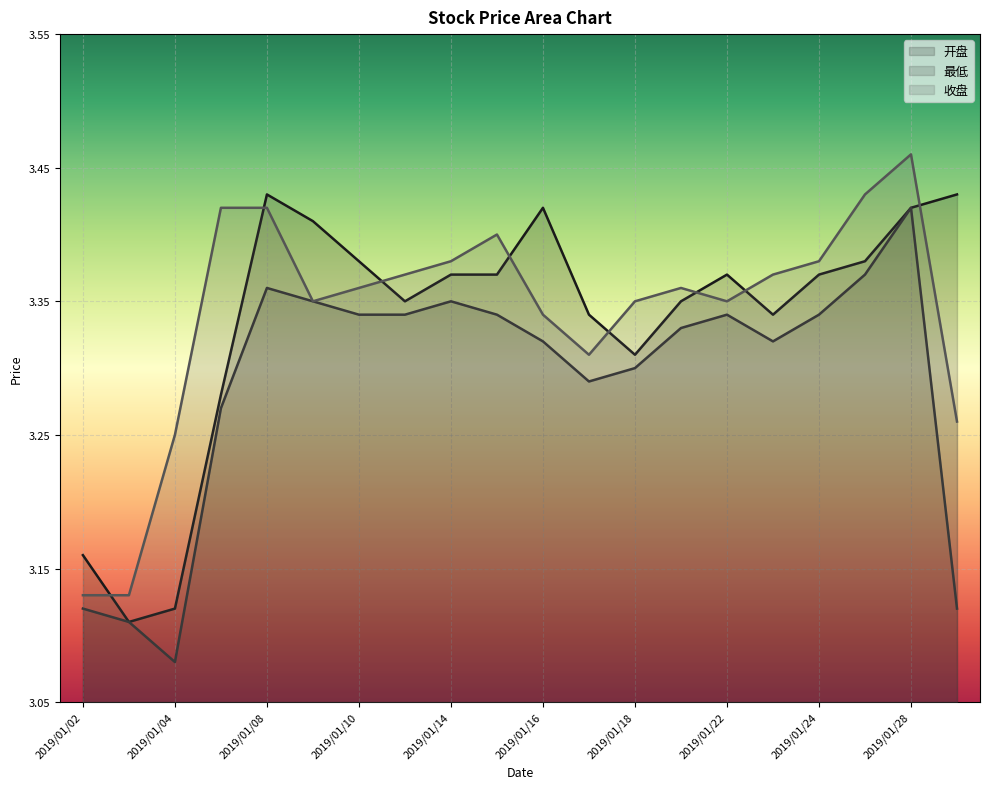

What is the average value of the 最低 series?

3.3